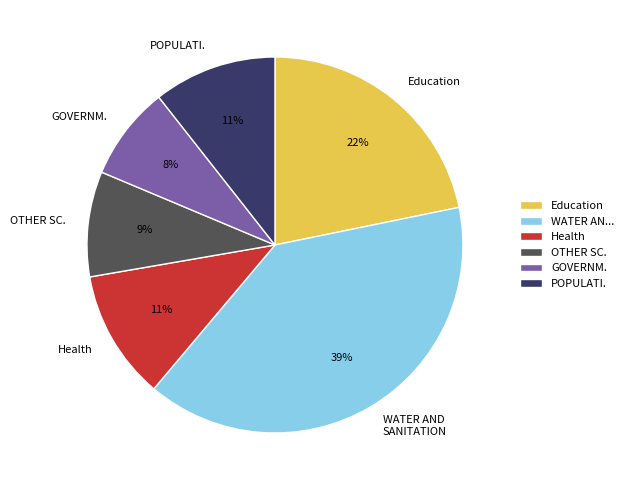

Approximately how many times larger is the value at POPULATI. compared to Health?

1.0